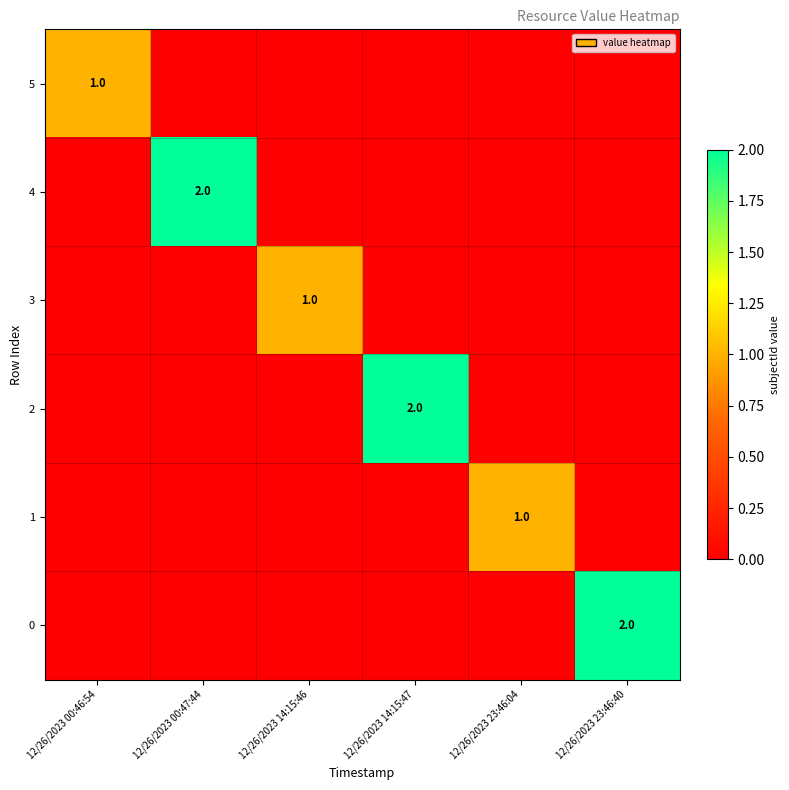

The value of 3 at 12/26/2023 14:15:46 is 1. True or false?

True